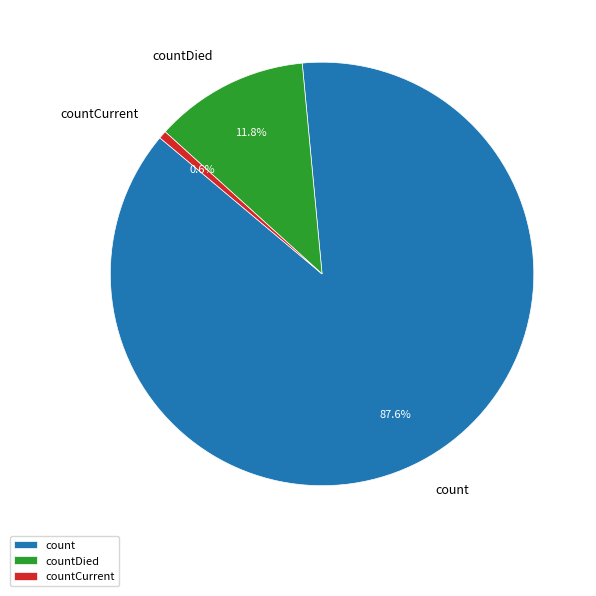

What is the smallest slice in the pie chart?

countCurrent